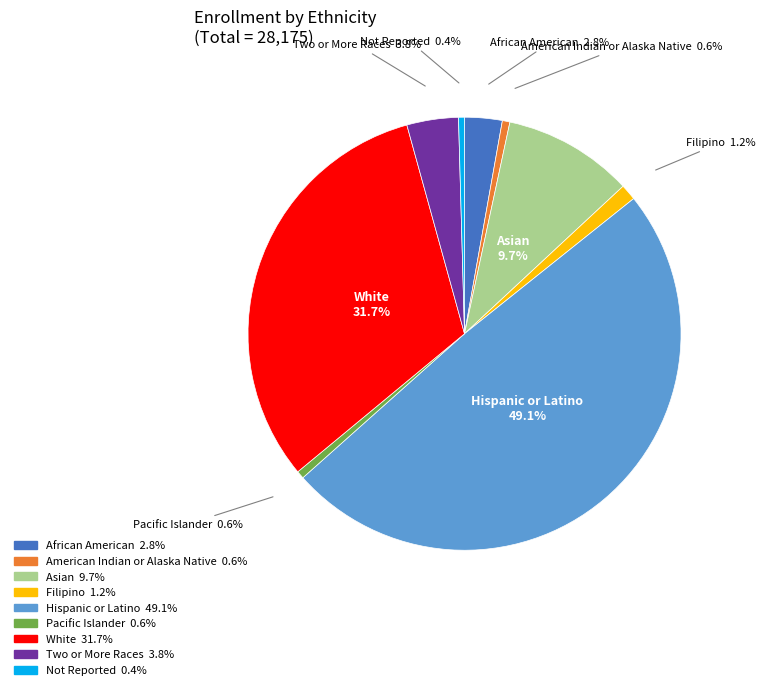

Count the number of slices in the pie.

9